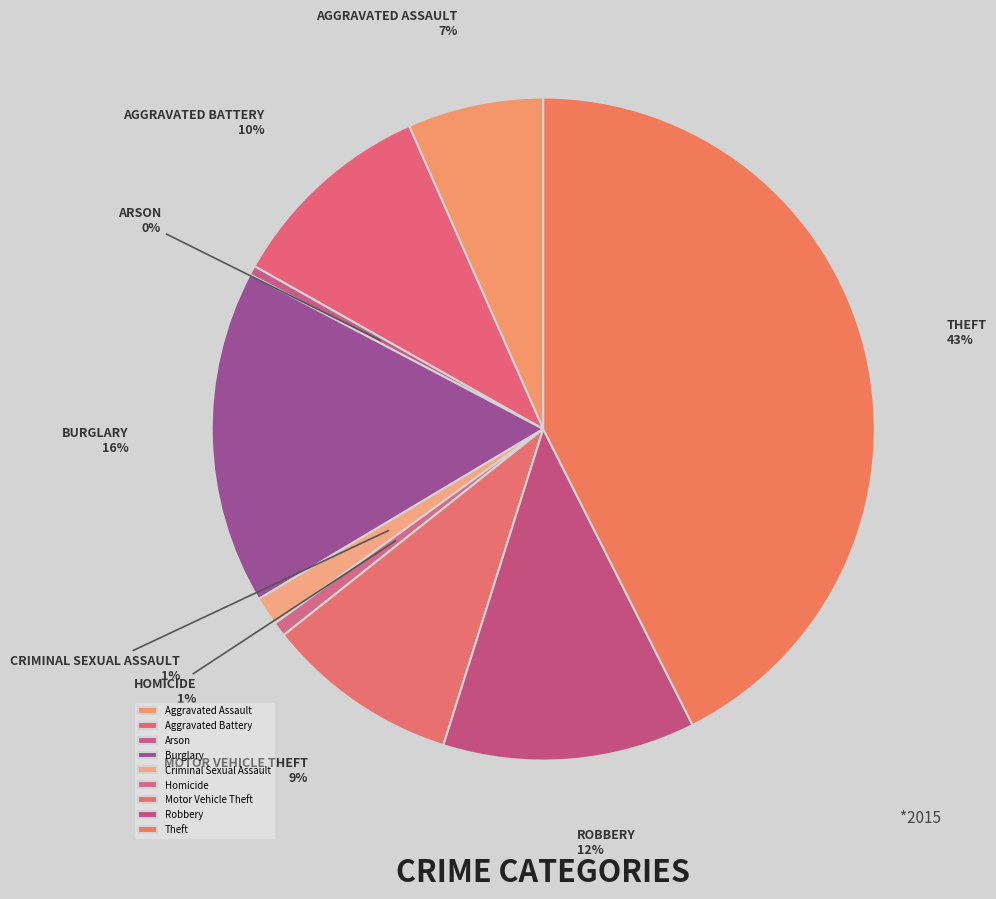

Which has a higher value, Burglary or Theft?

Theft